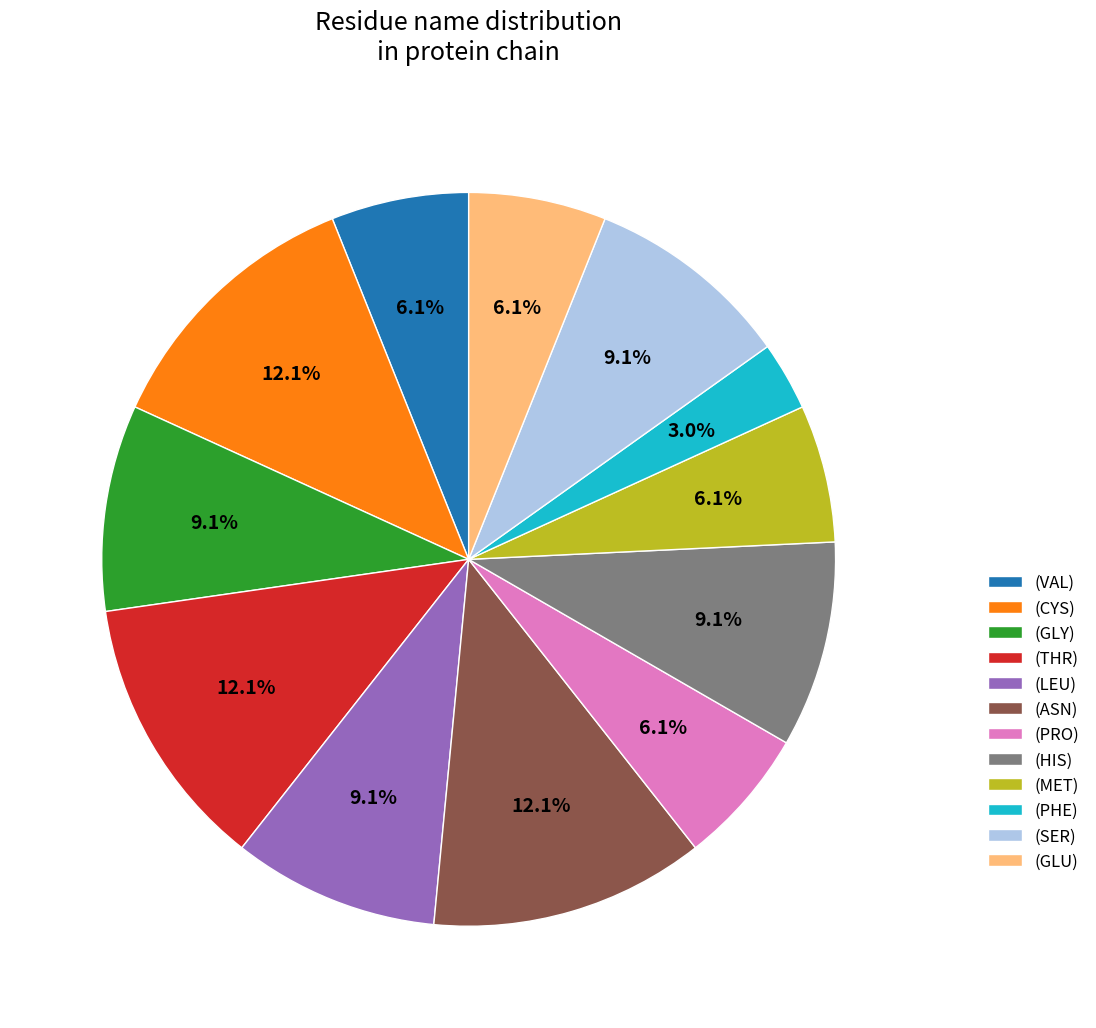

What percentage is NOT represented by (HIS)?

90.9%